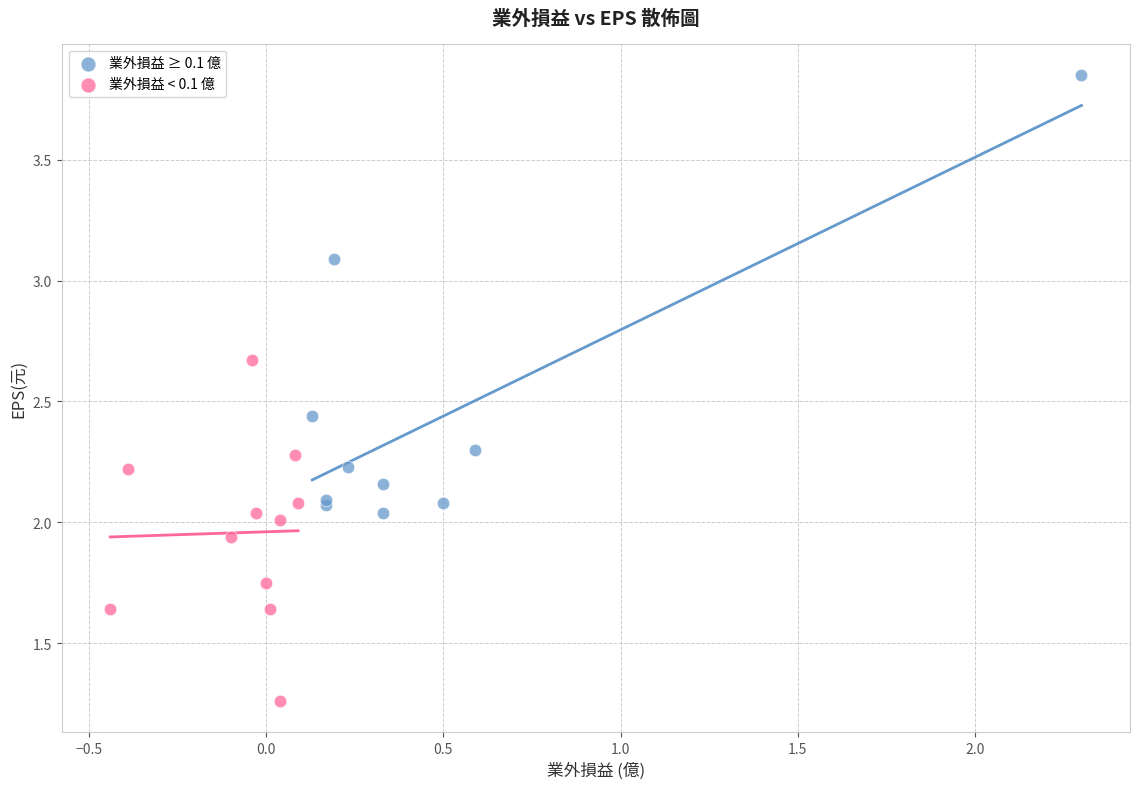

What are all the series names shown in the legend?

業外損益 ≥ 0.1 億, 業外損益 < 0.1 億